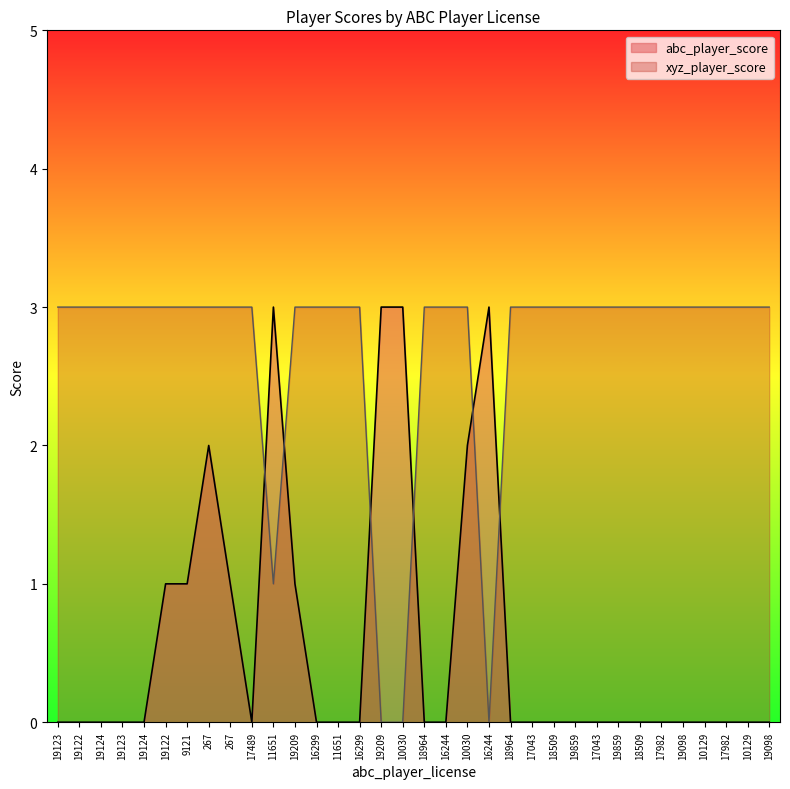

How many lines are shown in the chart?

2